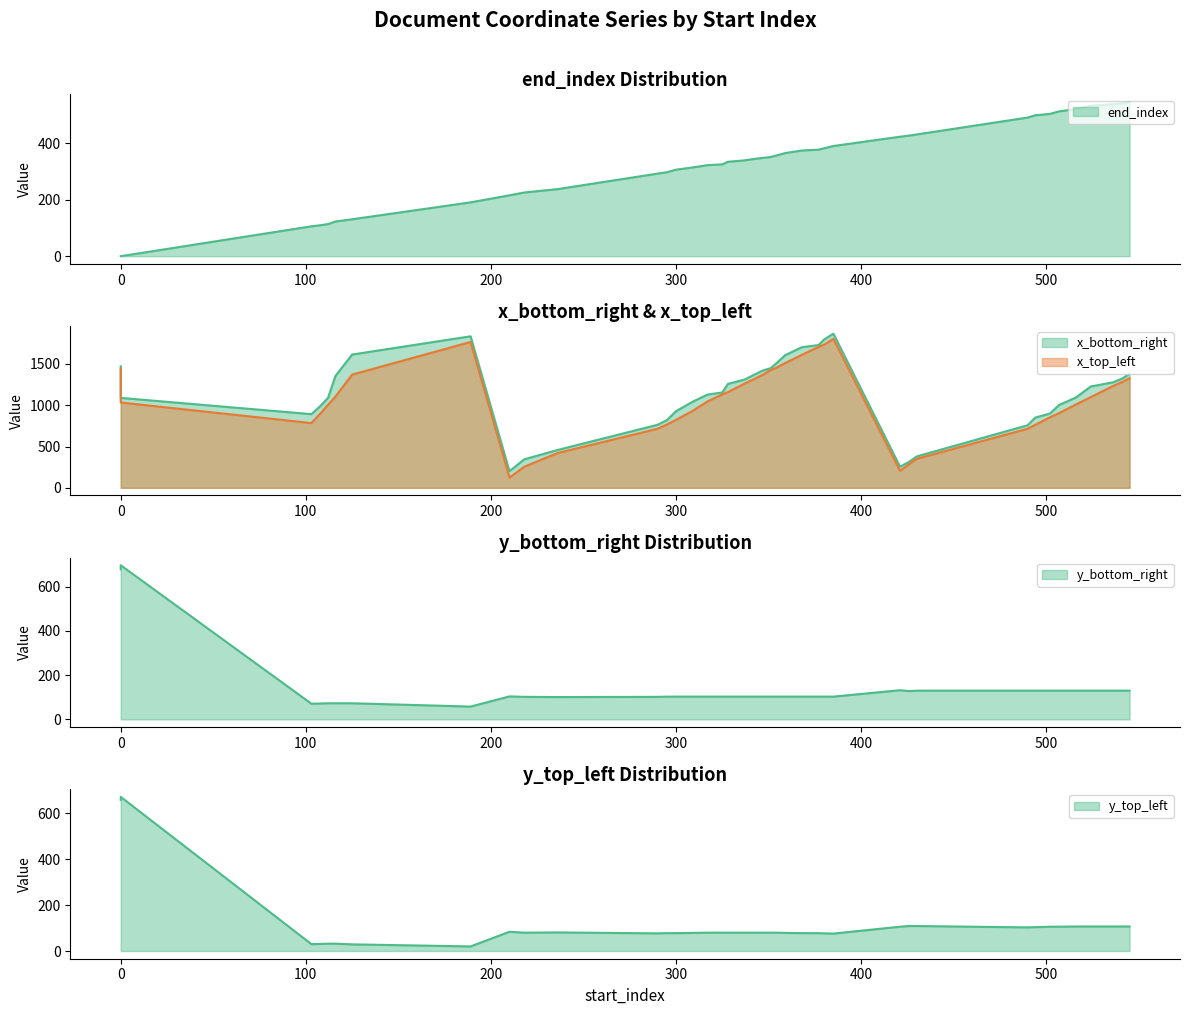

At which category does y_top_left reach its first local valley?

103